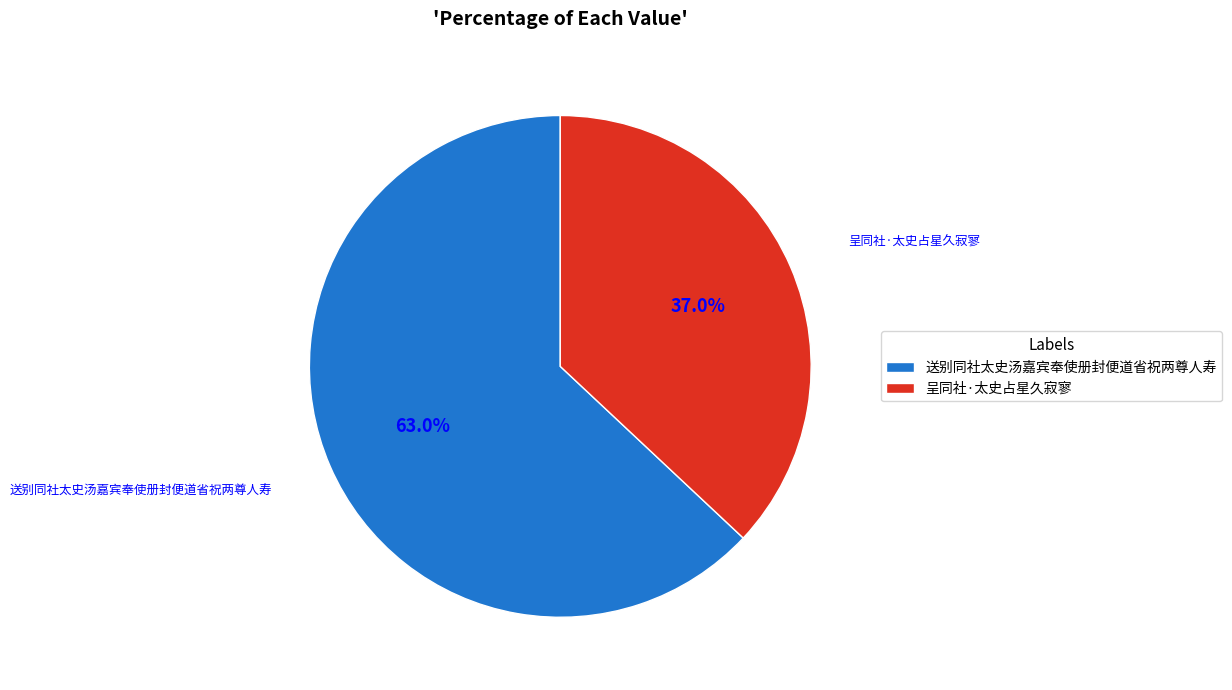

Approximately how many times larger is the value at 呈同社·太史占星久寂寥 compared to 送别同社太史汤嘉宾奉使册封便道省祝两尊人寿?

0.6